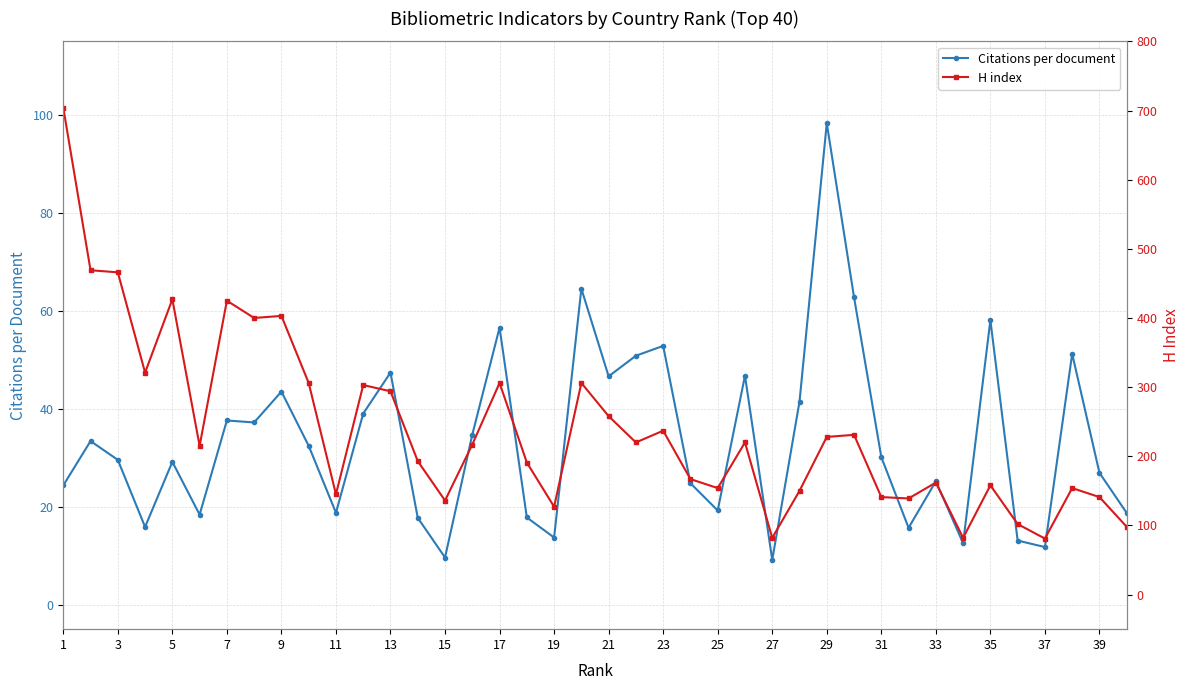

How many data points in H index are above 217?

19